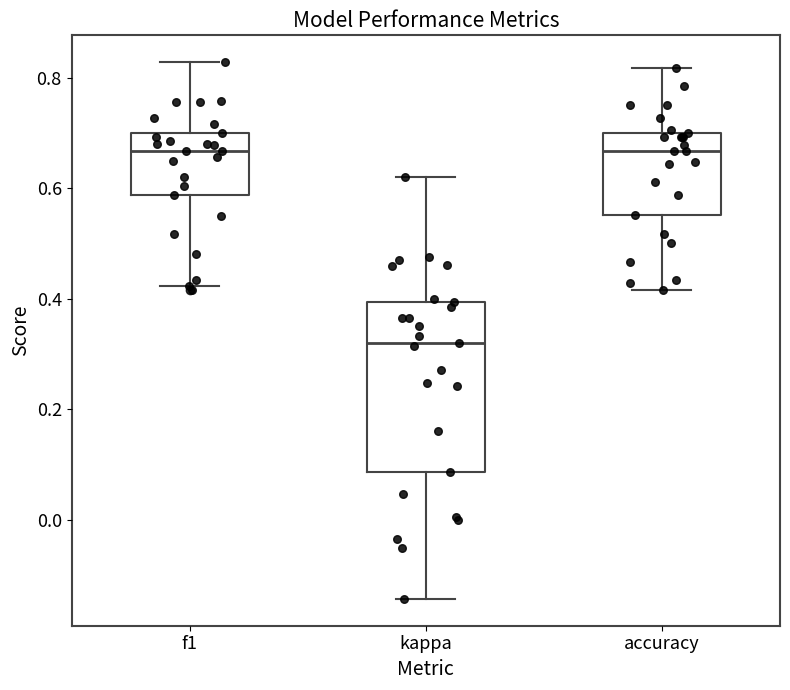

Which box's median line is the lowest?

kappa